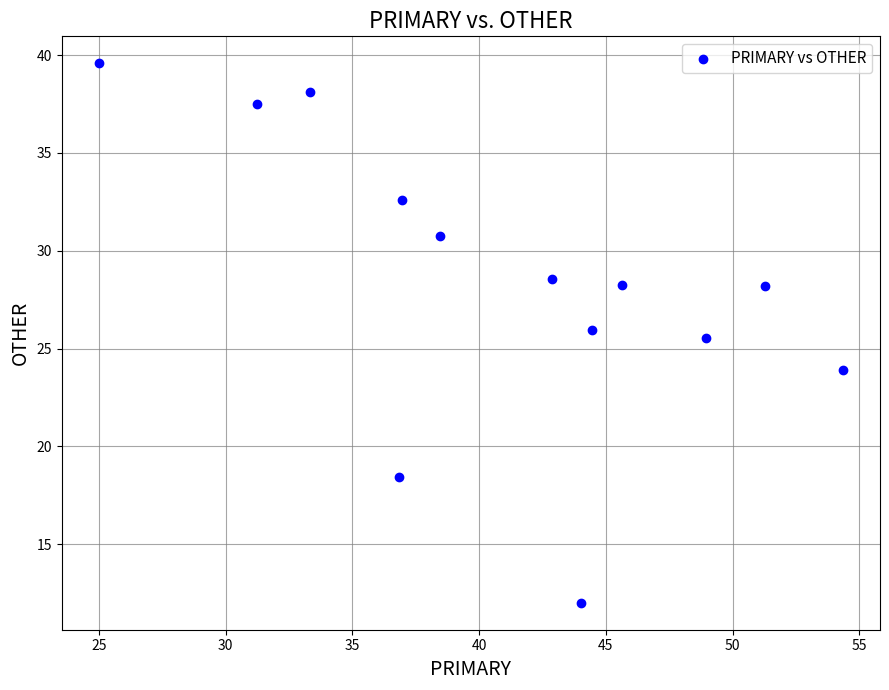

What is the range of Y values (max minus min)?

27.6